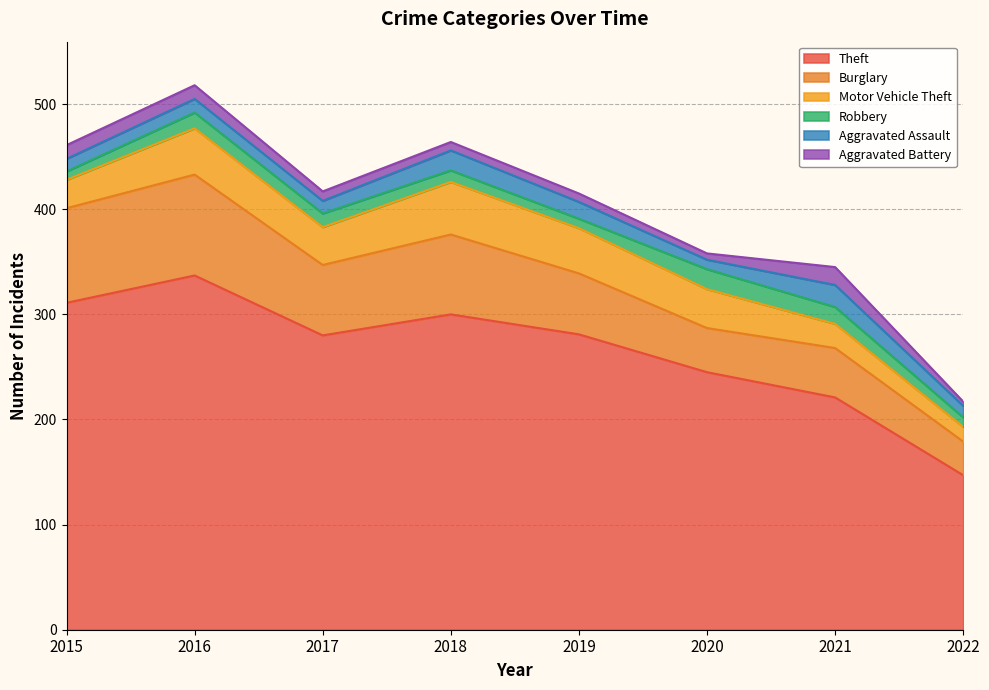

What is the total value across all series at 2017?

417